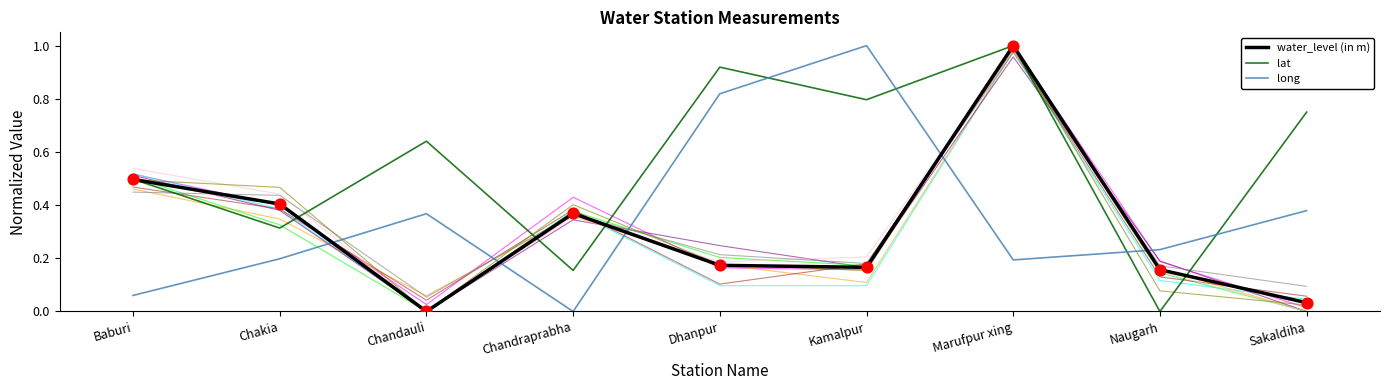

What is the total value across all series at Marufpur xing?

11.0